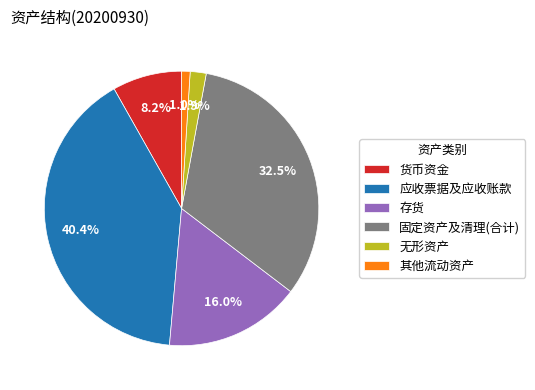

True or false: 应收票据及应收账款 accounts for 26% of the total.

False